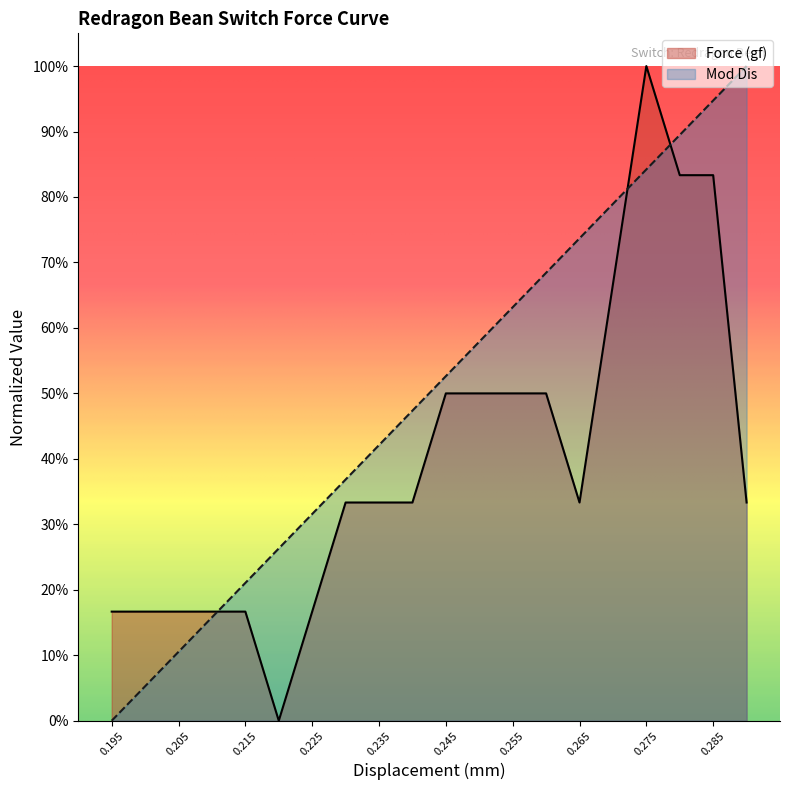

Reading right to left, list all the values displayed in this chart.

Force (gf): 0.29=0.3	0.285=0.8	0.28=0.8	0.275=1.0	0.27=0.7	0.265=0.3	0.26=0.5	0.255=0.5	0.25=0.5	0.245=0.5	0.24=0.3	0.235=0.3	0.23=0.3	0.225=0.2	0.22=0.0	0.215=0.2	0.21=0.2	0.205=0.2	0.2=0.2	0.195=0.2
Mod Dis: 0.29=1.0	0.285=0.9	0.28=0.9	0.275=0.8	0.27=0.8	0.265=0.7	0.26=0.7	0.255=0.6	0.25=0.6	0.245=0.5	0.24=0.5	0.235=0.4	0.23=0.4	0.225=0.3	0.22=0.3	0.215=0.2	0.21=0.2	0.205=0.1	0.2=0.1	0.195=0.0